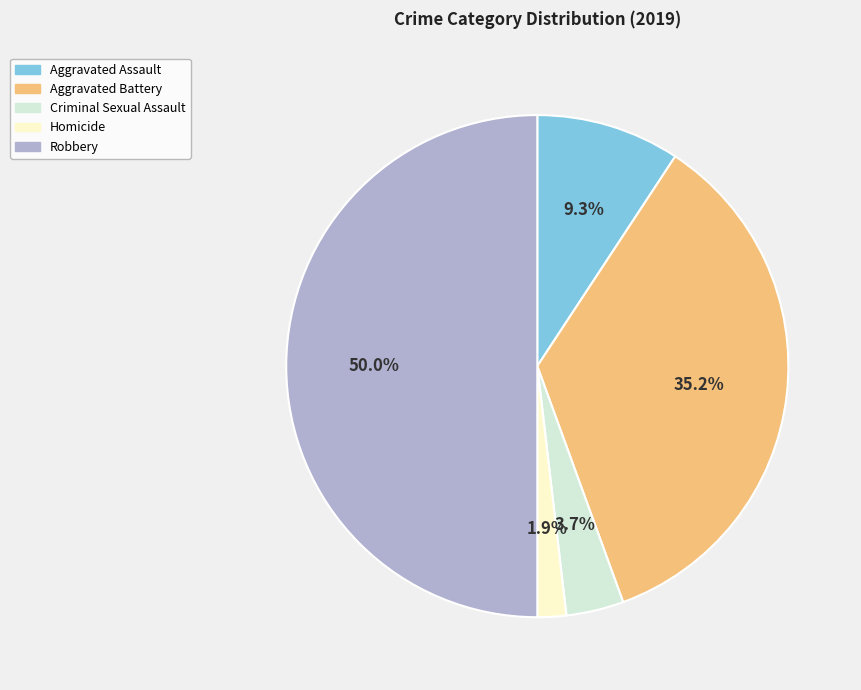

The Homicide slice represents 2% of the pie. True or false?

True